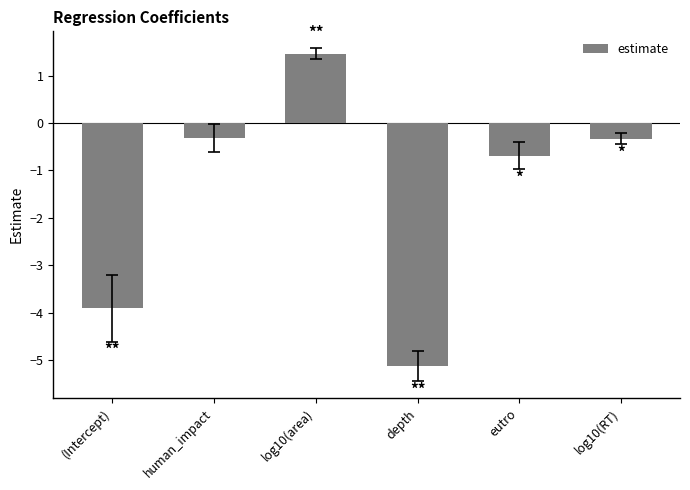

Between log10(area) and (Intercept), which is larger?

log10(area)